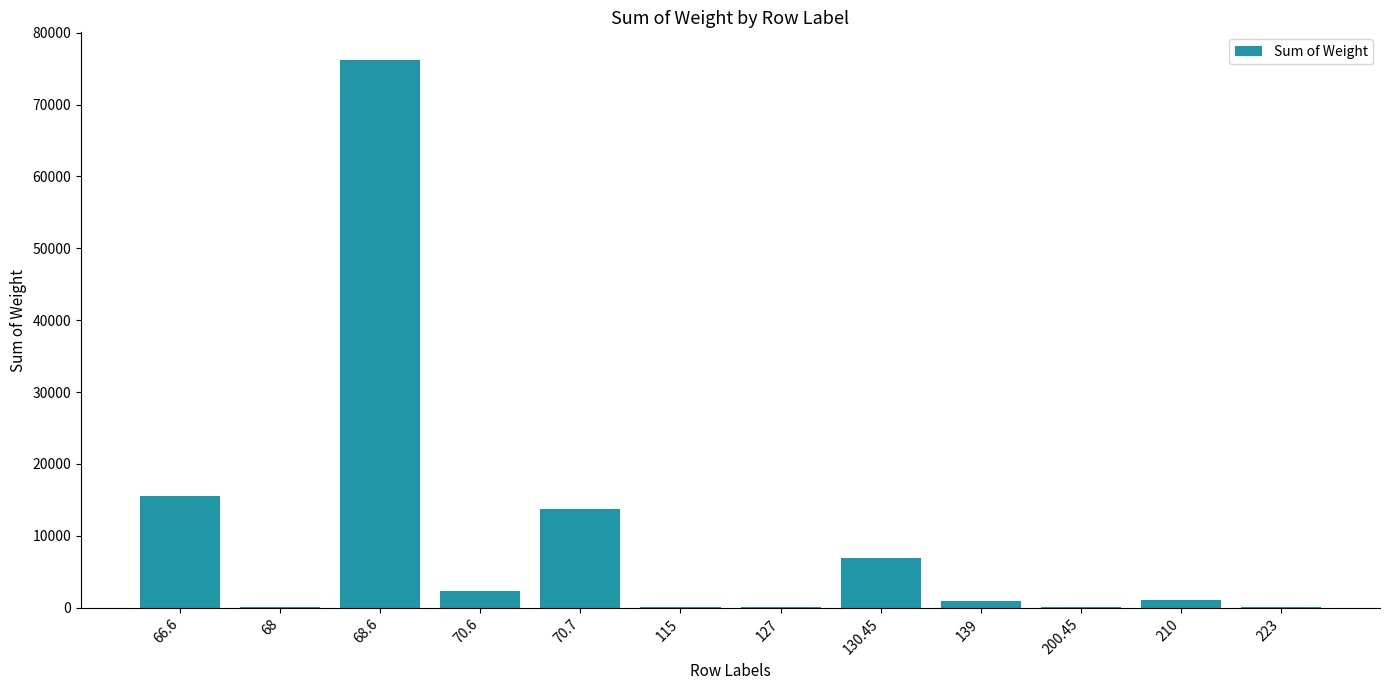

Are the bars horizontal?

No